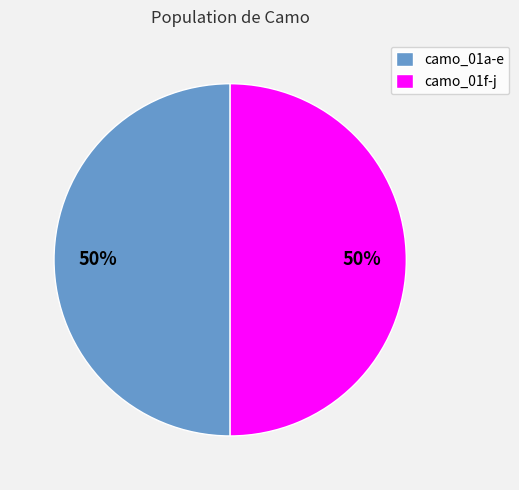

To the nearest percent, what portion does camo_01f-j represent?

50%